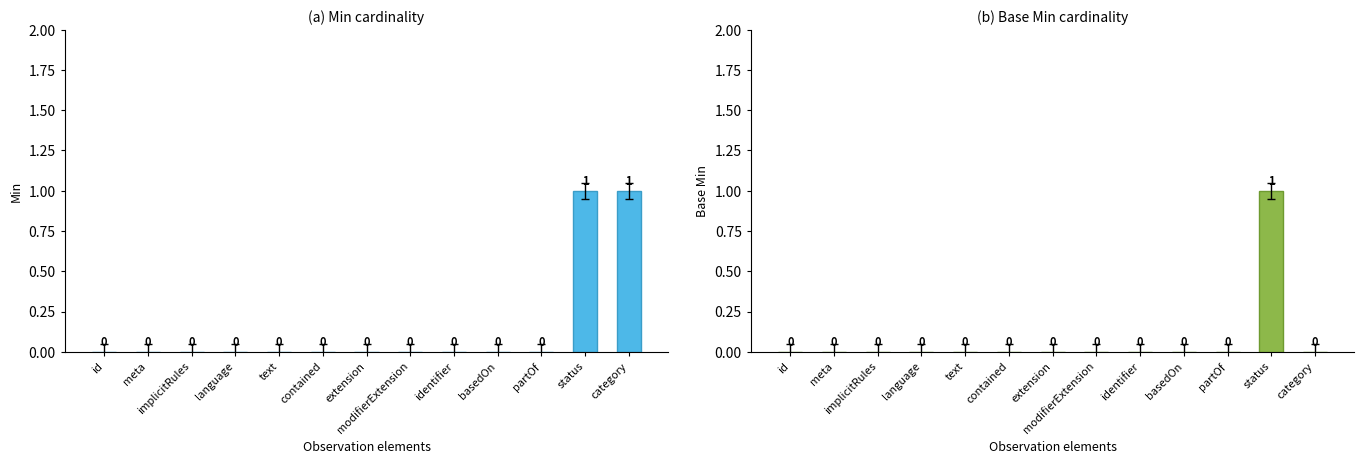

Count the number of data series in this chart.

2